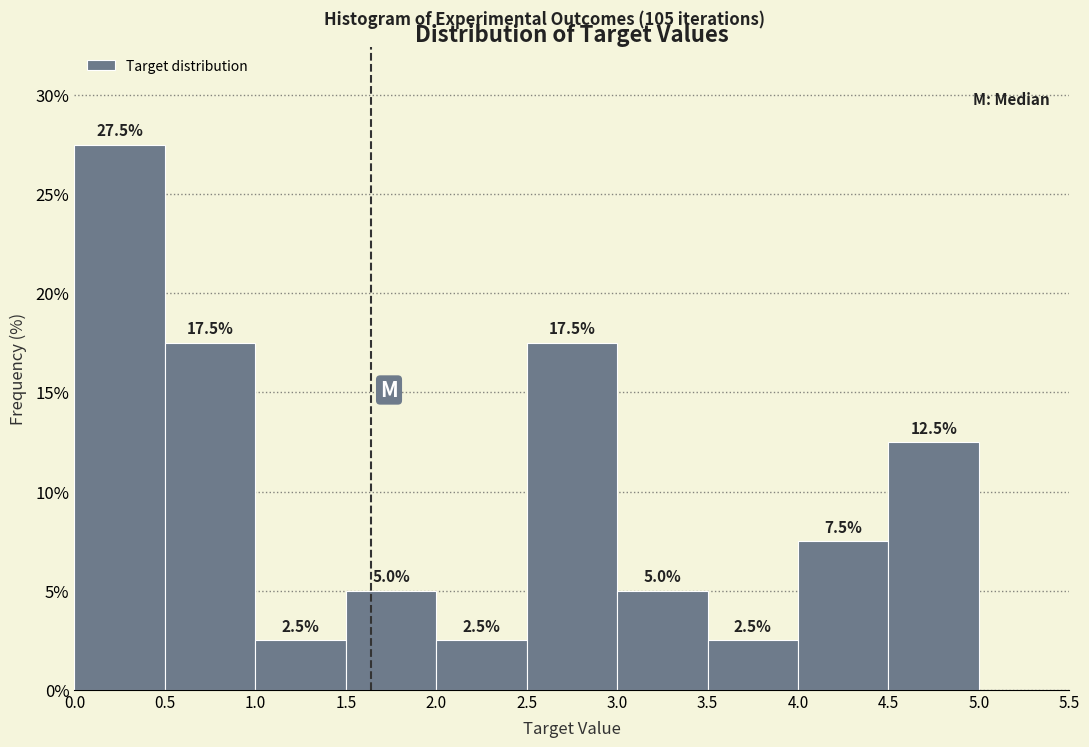

Over which range of the x-axis is the bar tallest?

0.0 to 0.5